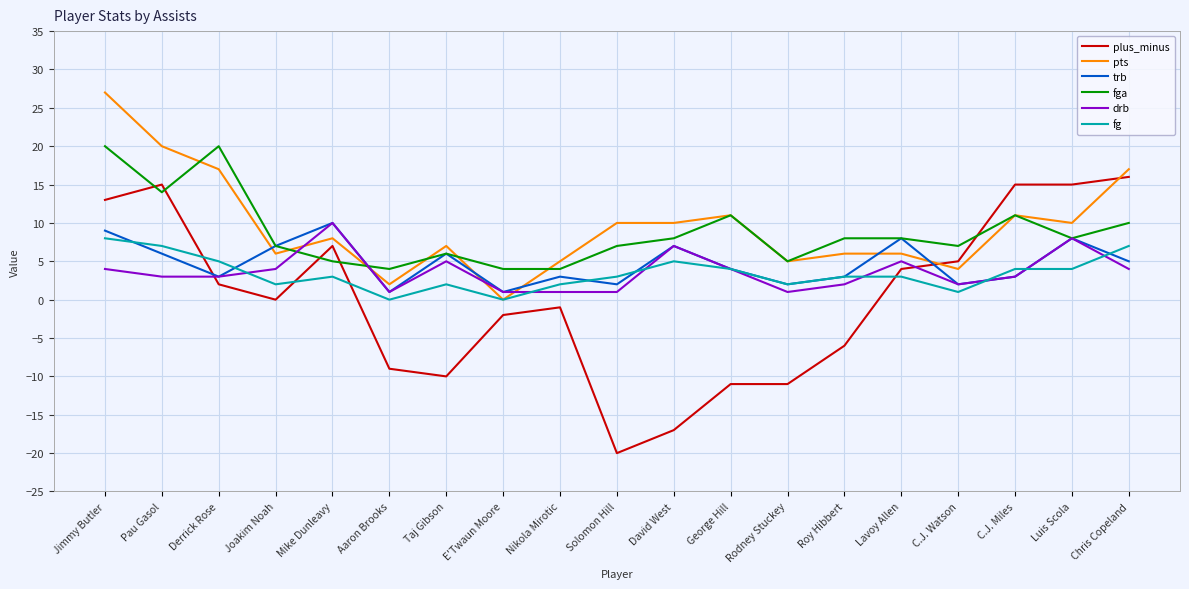

Between Aaron Brooks and Chris Copeland, which series saw the biggest shift?

plus_minus